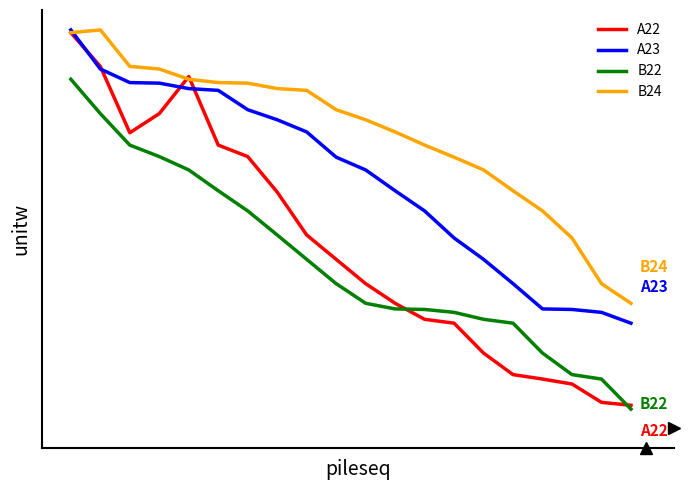

Is this an area chart (filled region under the line)?

No